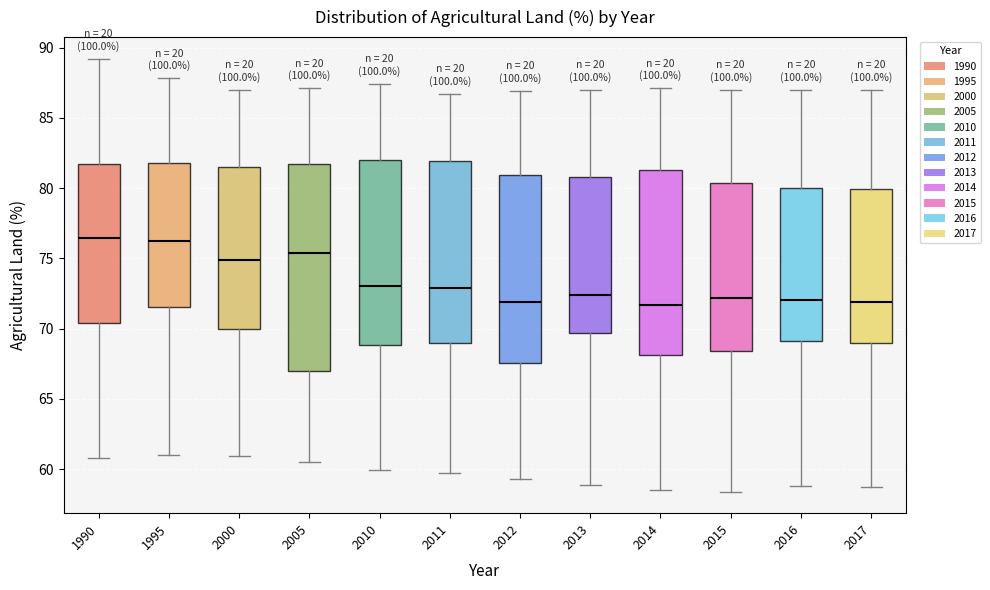

Comparing the boxes themselves (not the whiskers), which one is the tallest?

2005